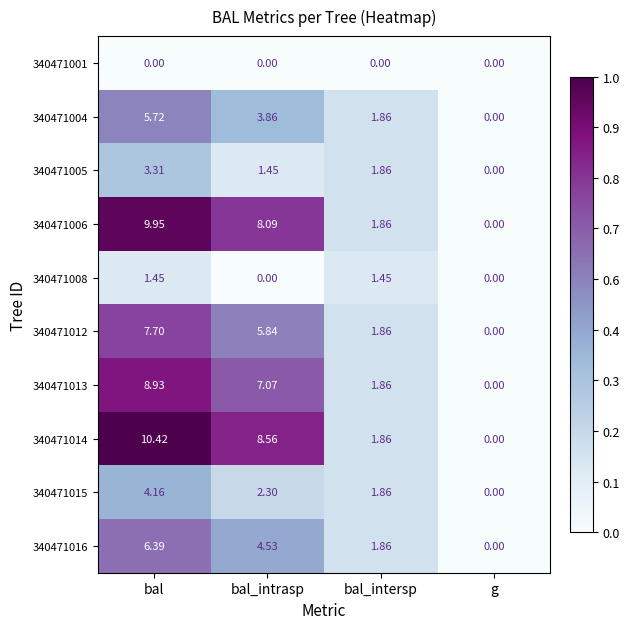

Rank the categories by 340471004 value from lowest to highest.

g, bal_intersp, bal_intrasp, bal